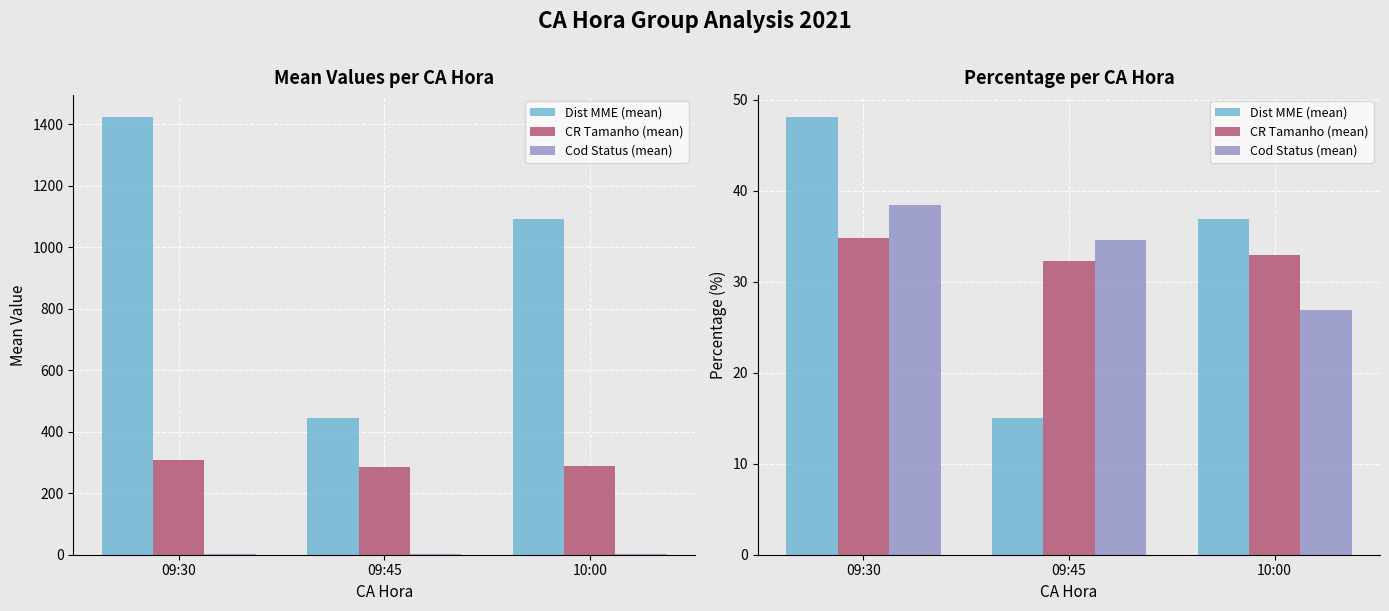

What is the label of the 2nd bar from the left?

09:45